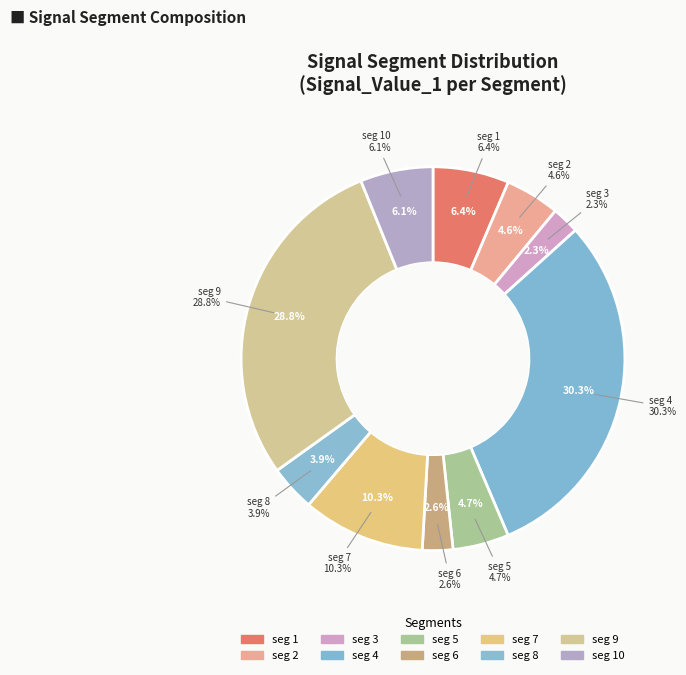

Does any single category account for the majority?

No